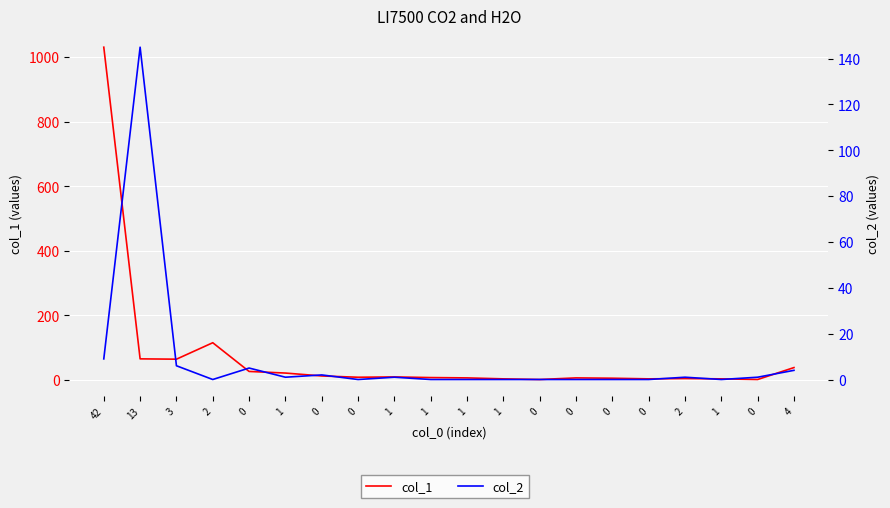

Rank the categories by col_2 value from highest to lowest.

13, 42, 3, 0, 4, 0, 1, 1, 2, 0, 2, 0, 1, 1, 1, 0, 0, 0, 0, 1